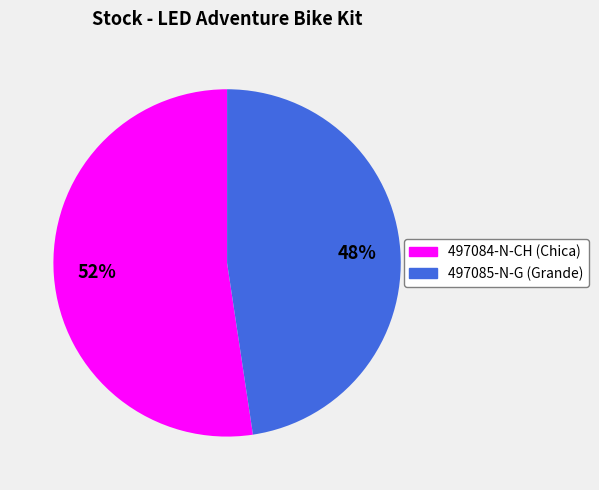

How many segments does this pie chart have?

2